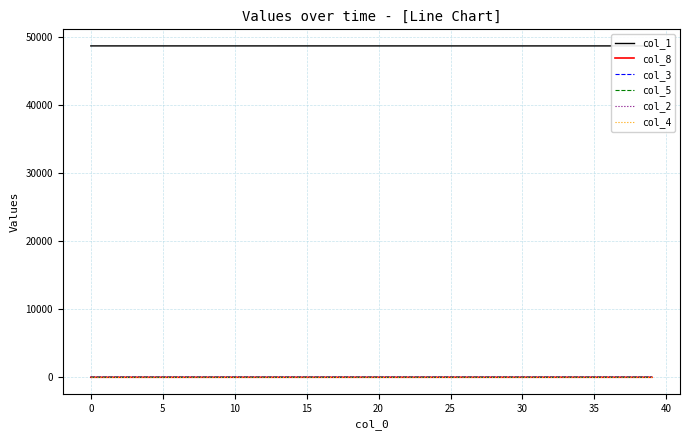

How many lines are shown in the chart?

6